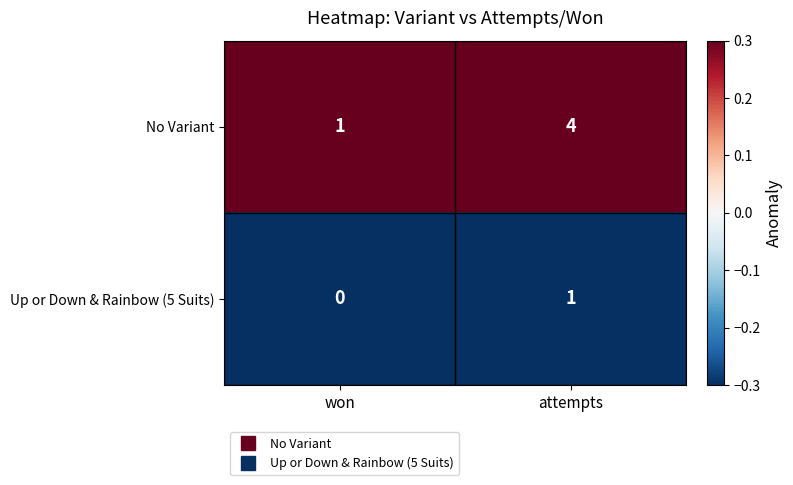

At won, list the series in order from largest to smallest.

No Variant, Up or Down & Rainbow (5 Suits)